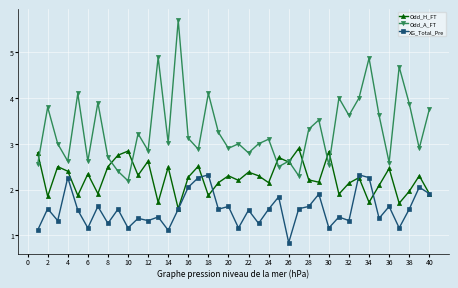

What is the value of the Odd_H_FT point at the 38th from the left?

2.0